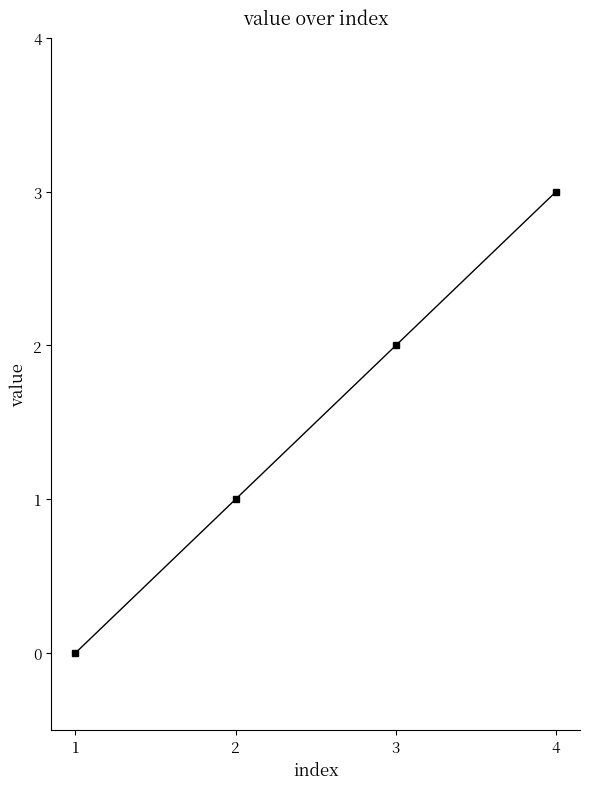

What is the change in value from 2 to 3?

+1